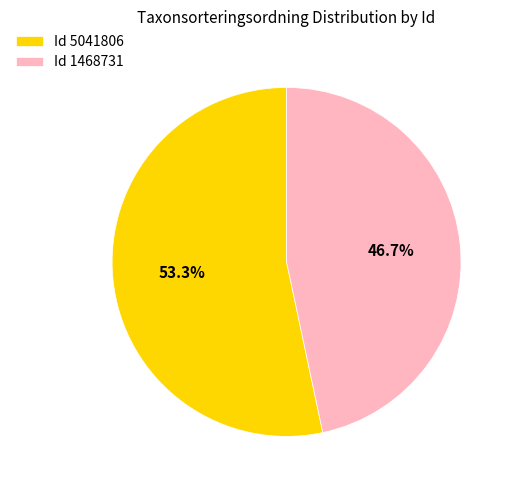

How many segments does this pie chart have?

2